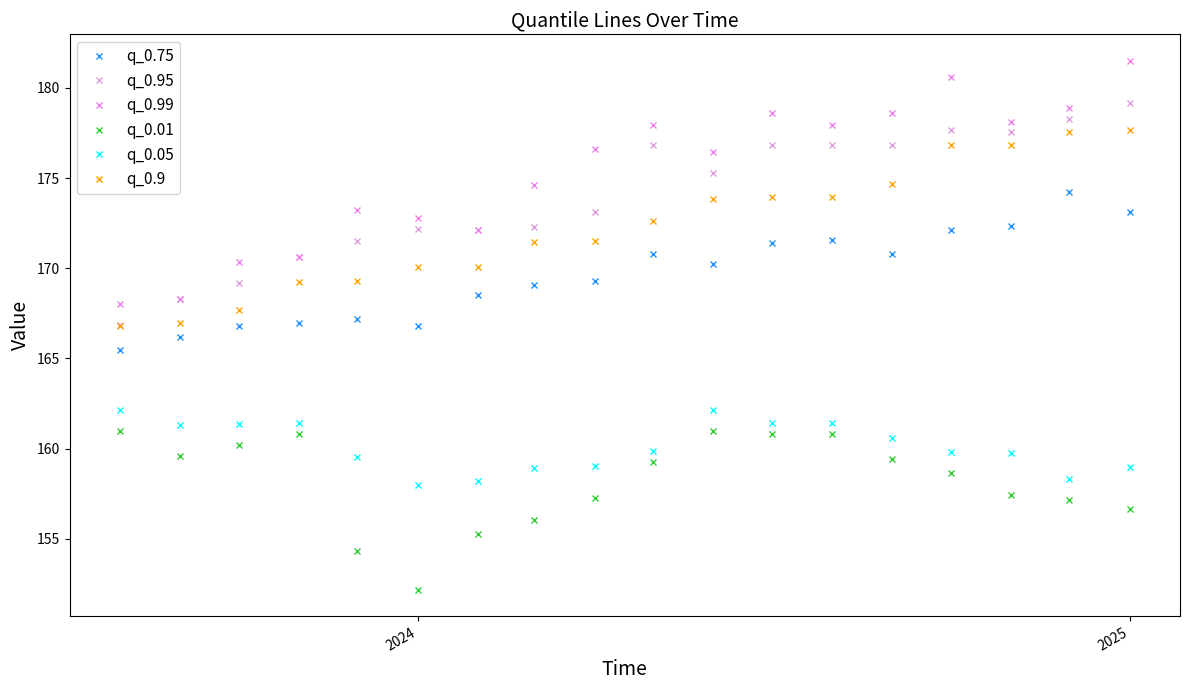

Is this an area chart (filled region under the line)?

No